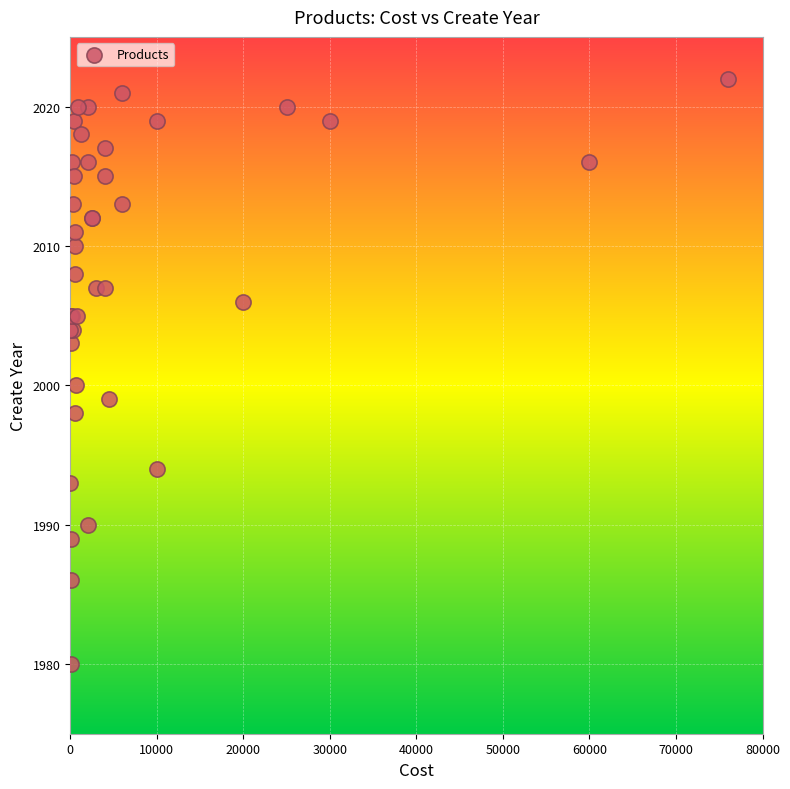

What Y value in the scatter plot is closest to 2001?

2000